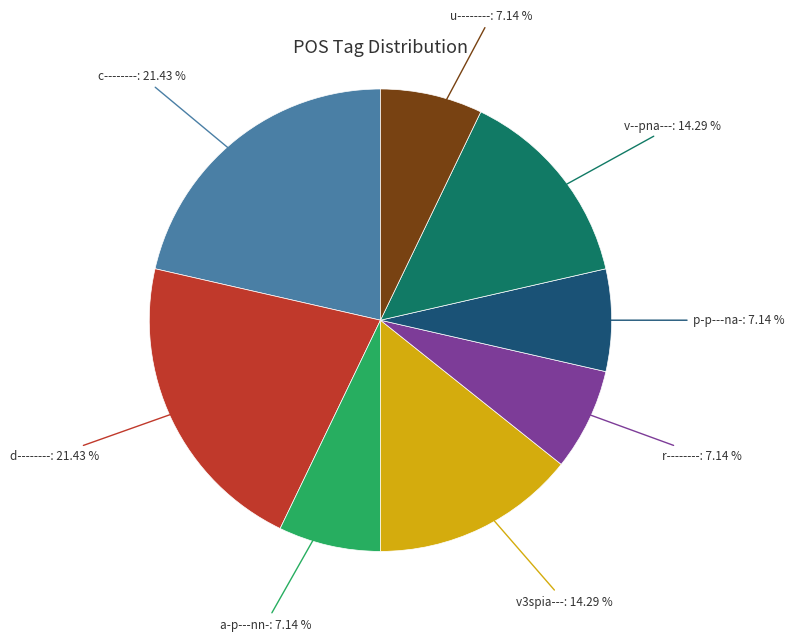

What percentage is the r-------- slice, to the nearest percent?

7%